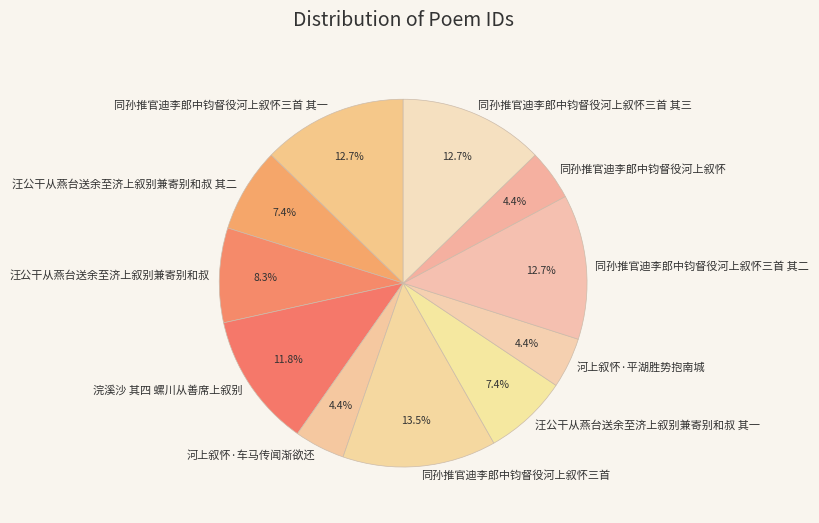

Is the sum of 浣溪沙 其四 螺川从善席上叙别 and 汪公干从燕台送余至济上叙别兼寄别和叔 其一 greater than half?

No